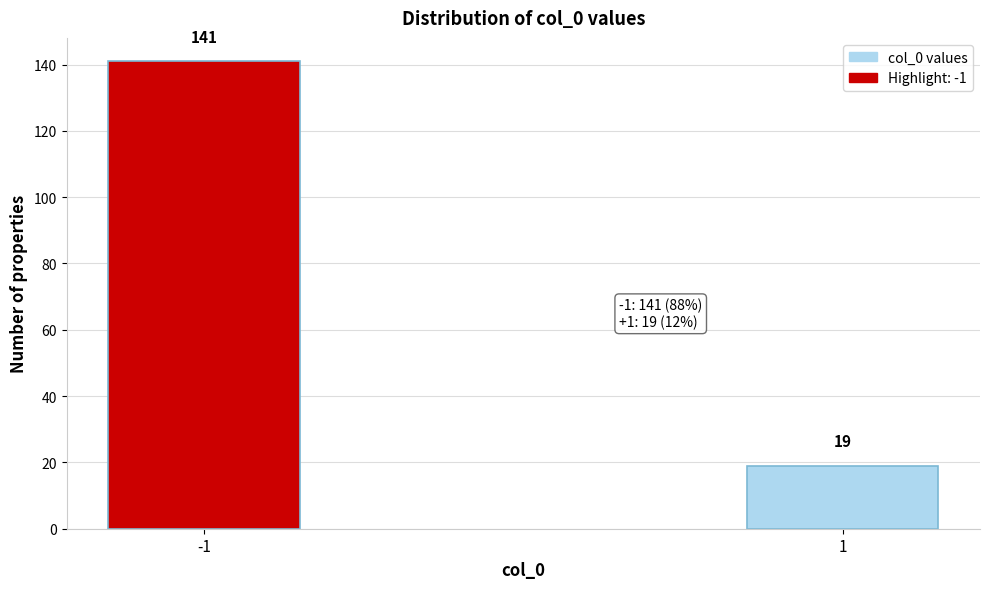

Reading right to left, transcribe all the data shown in this chart.

1=19	-1=141